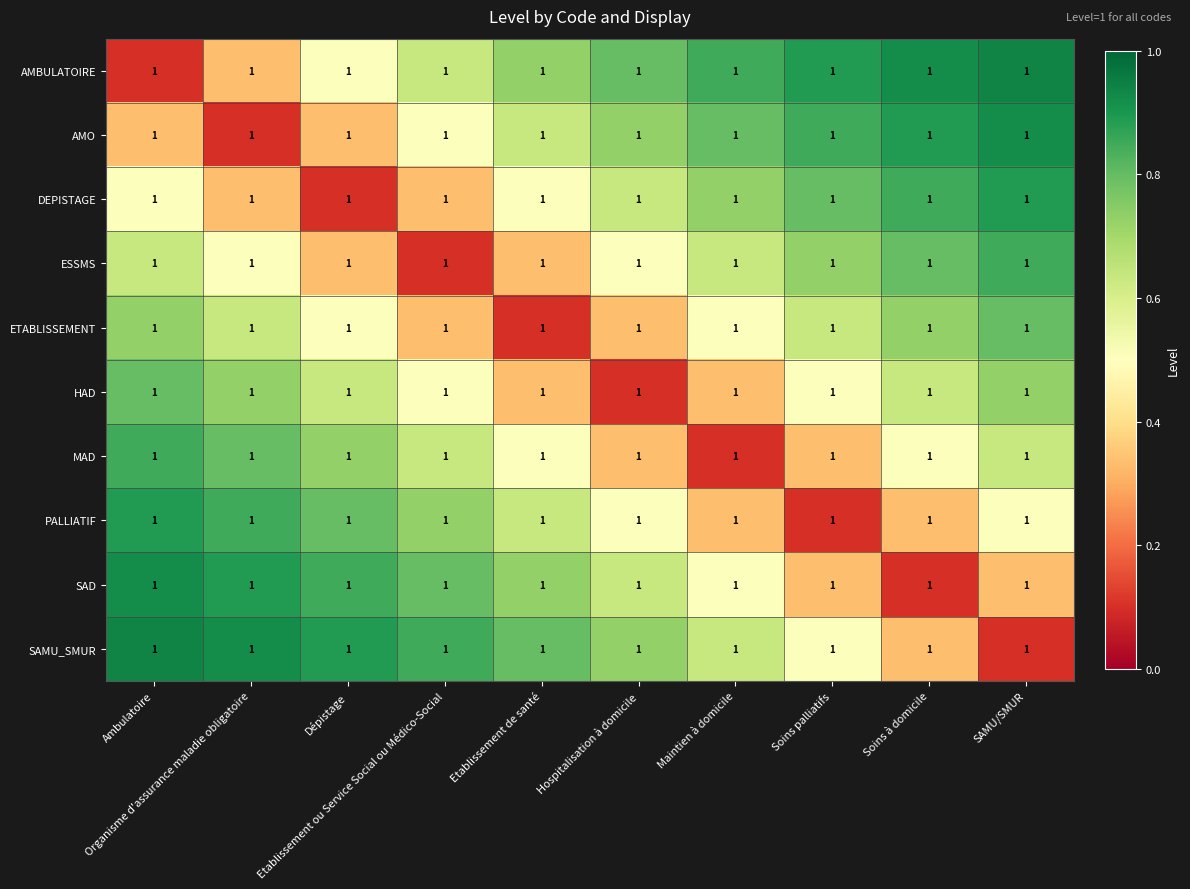

What is the approximate value of MAD at Maintien à domicile?

0.1